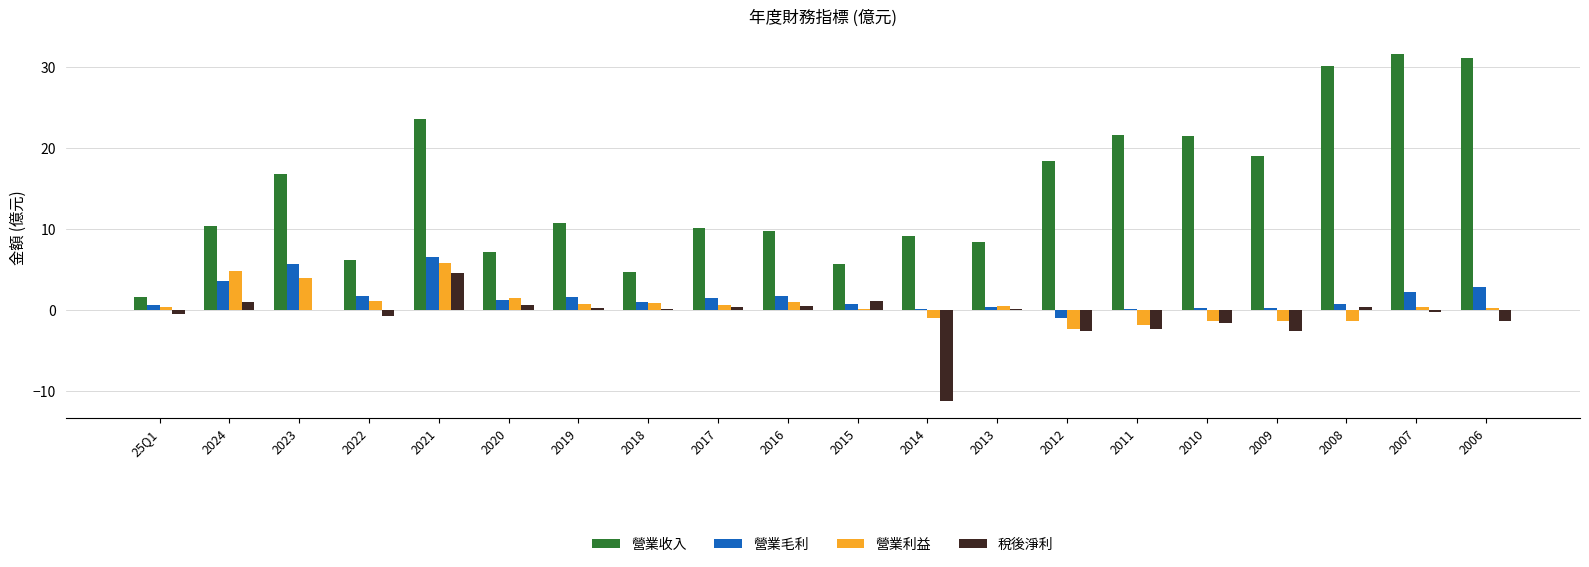

What is the highest value of the 營業毛利 series?

6.5